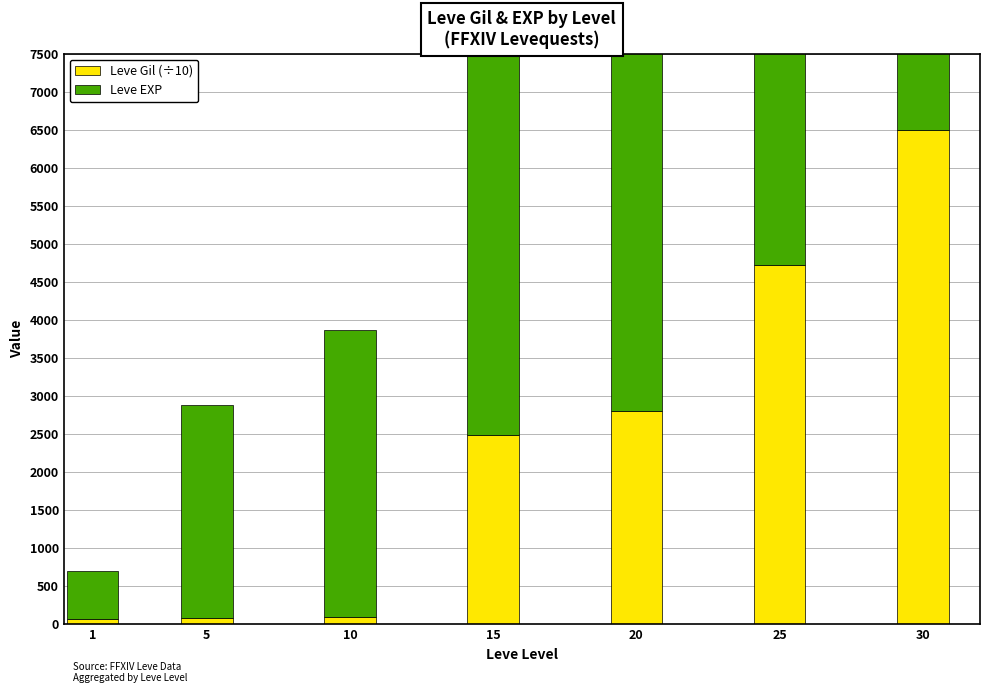

At how many categories does at least one series exceed 873?

6